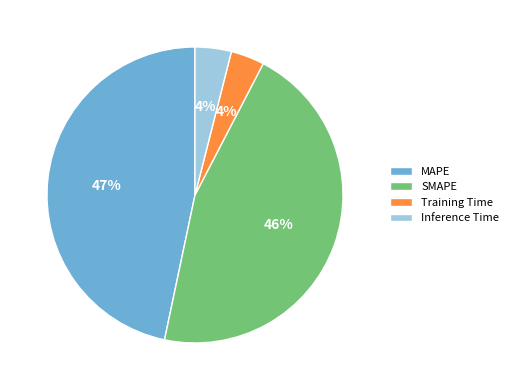

Which slice is the largest?

MAPE